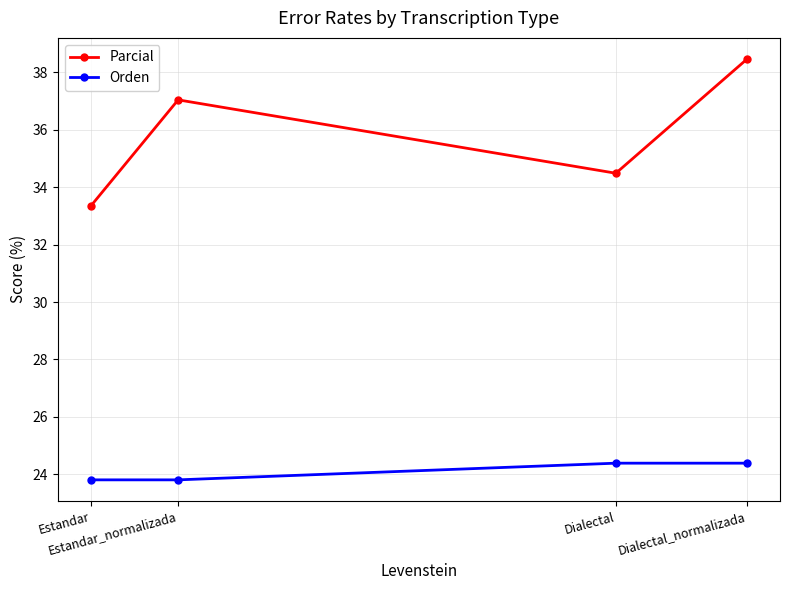

True or false: Parcial has more than 2 points higher than both neighbors.

False